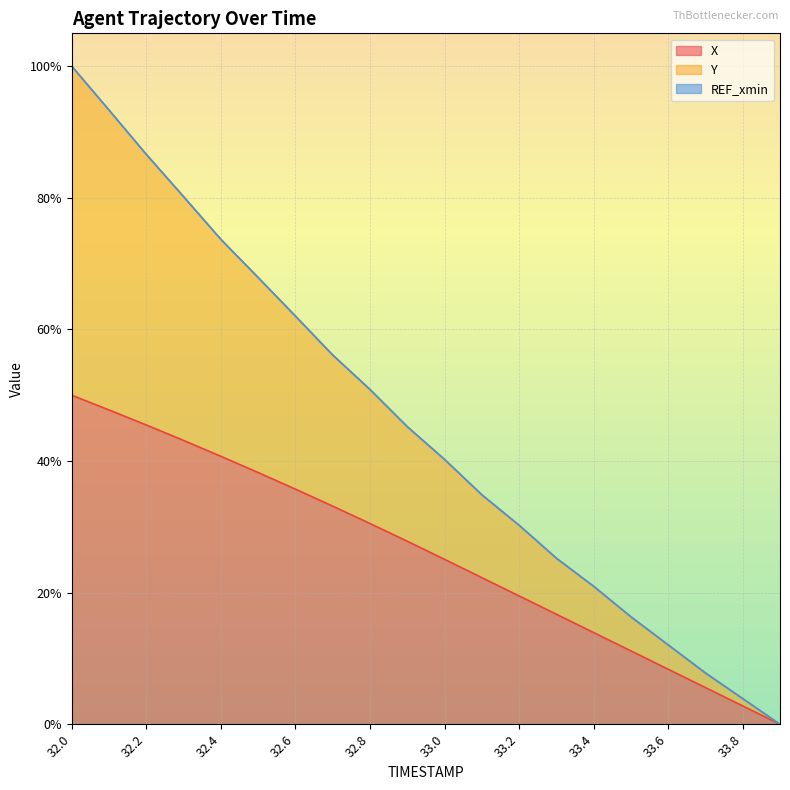

Does the chart display data point markers on the line(s)?

No